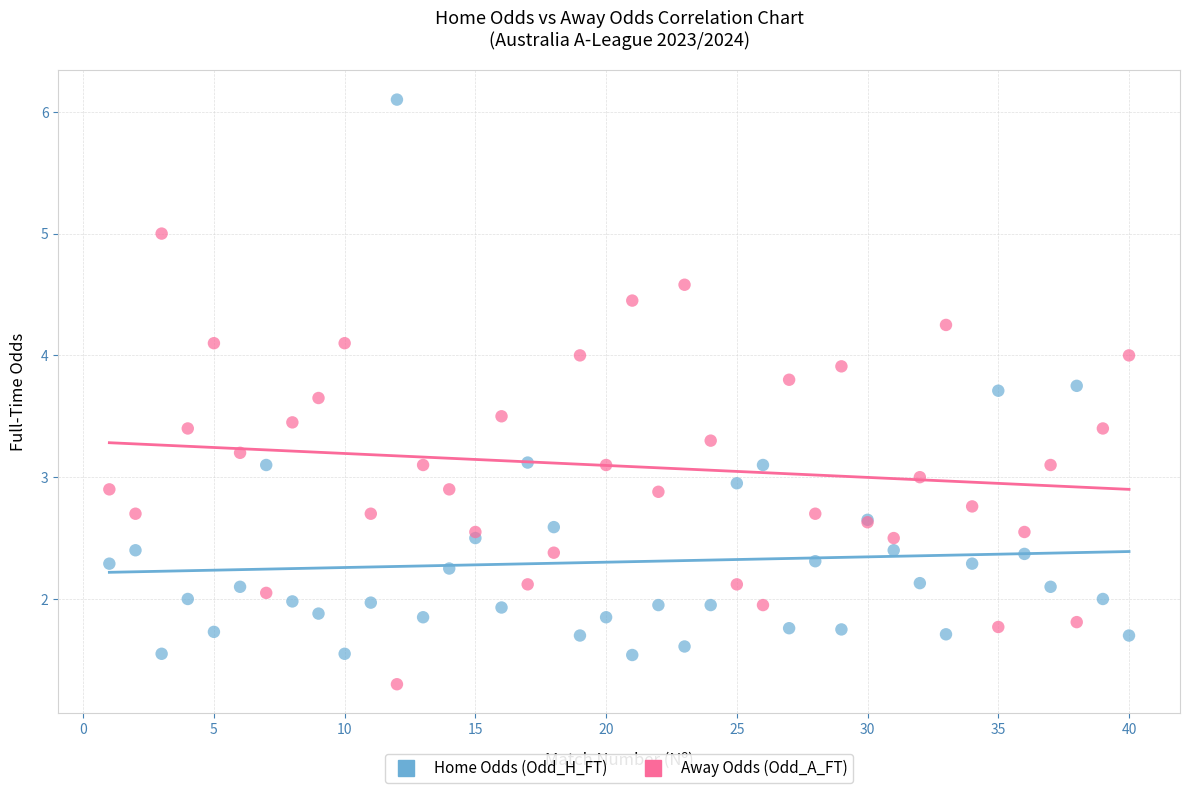

Which series reaches the minimum Y coordinate?

Away Odds (Odd_A_FT)